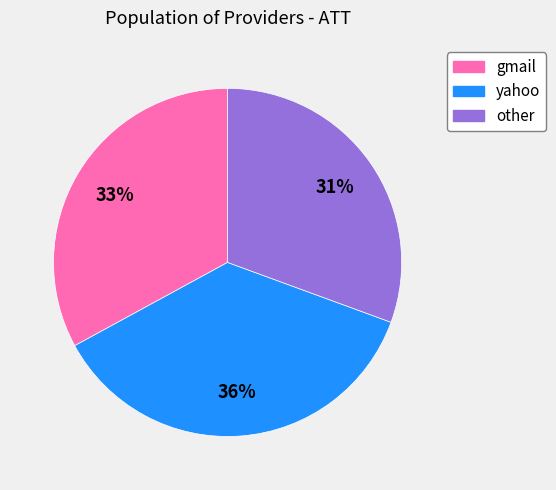

Is gmail the majority of the pie?

No